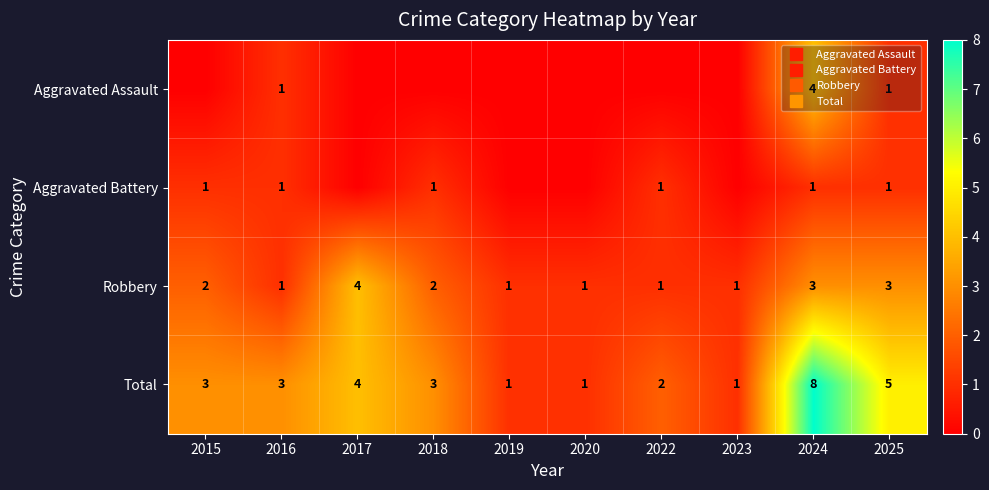

Which has a higher value, 2023 or 2016?

2016